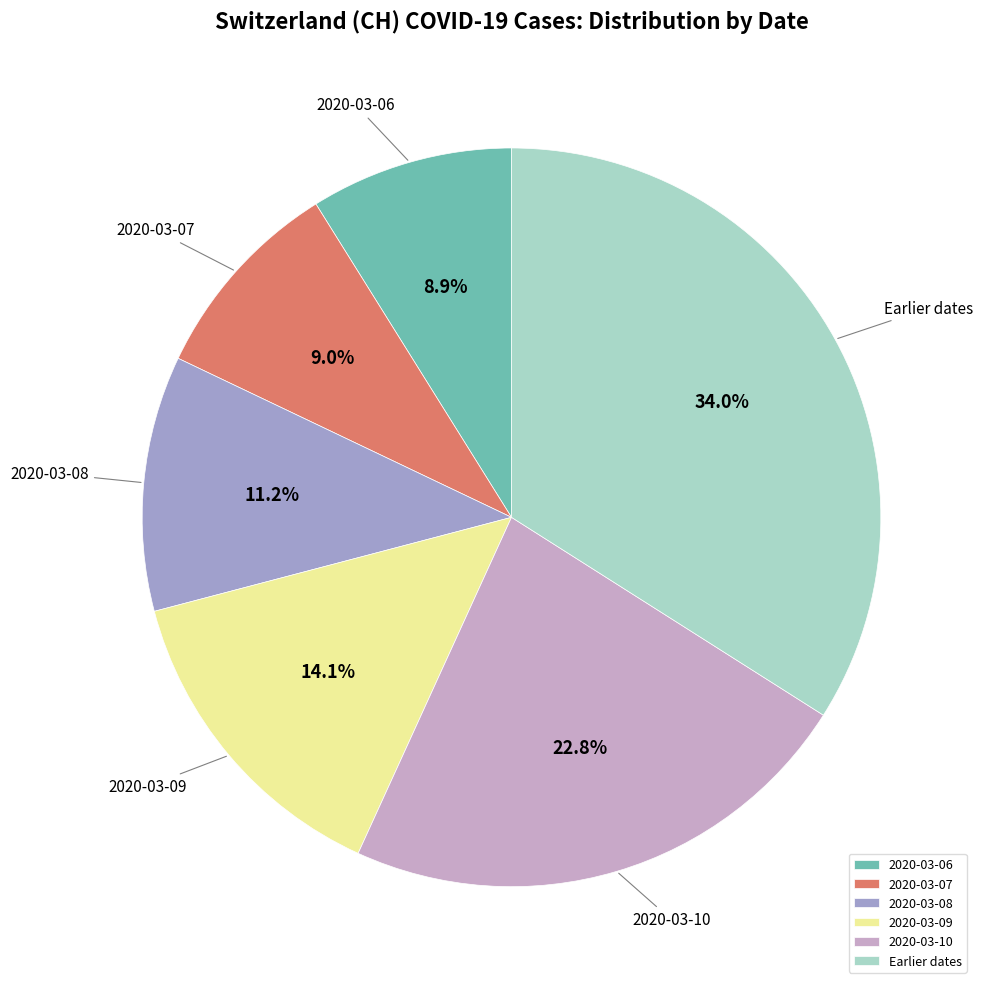

Which has a higher value, 2020-03-10 or 2020-03-07?

2020-03-10